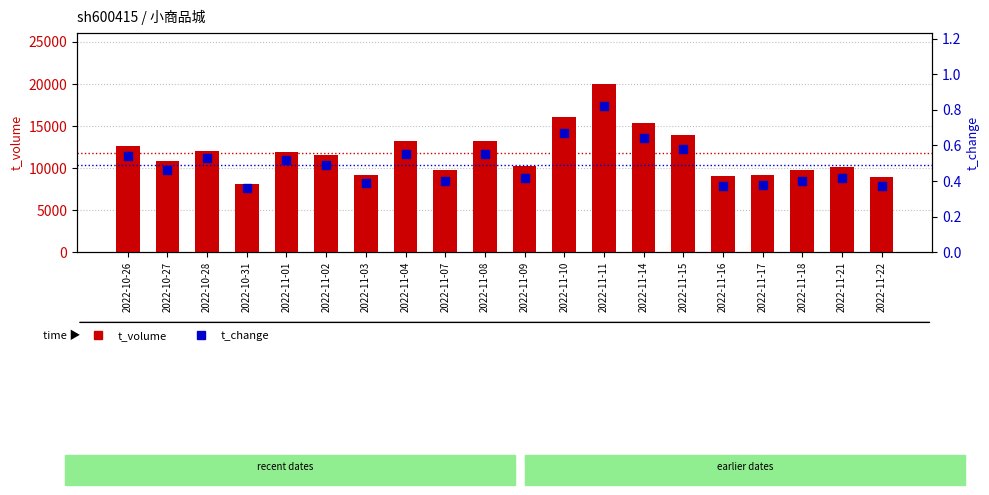

Which category has the lowest value across all series?

2022-10-31